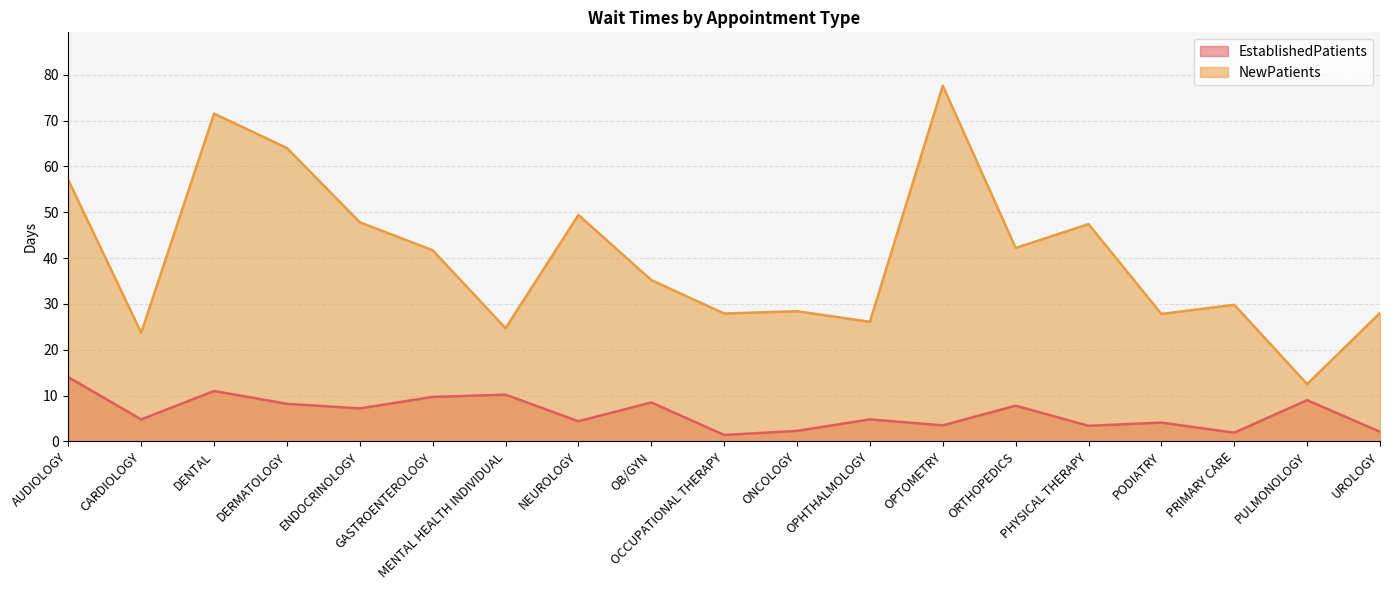

How many points are lower than both their immediate neighbors (excluding endpoints)?

7